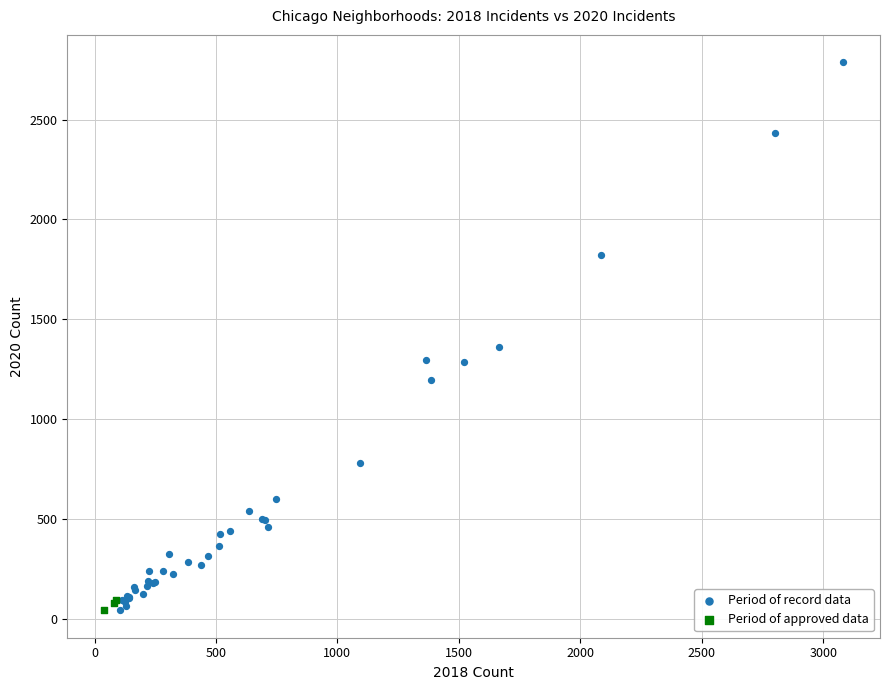

Which series has the widest spread of Y values?

Period of record data